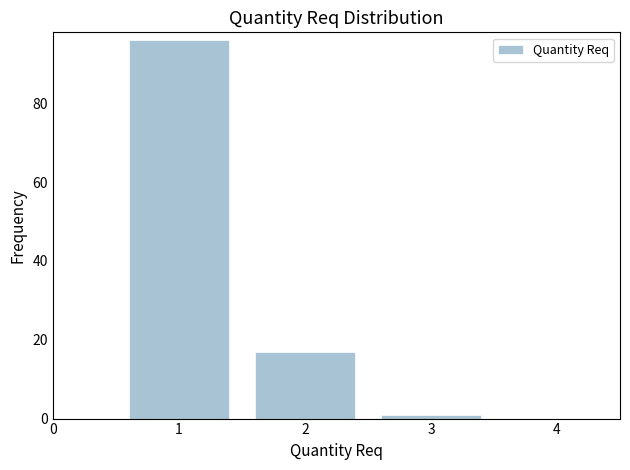

Reading left to right, what are all the values shown in this chart?

96	17	1